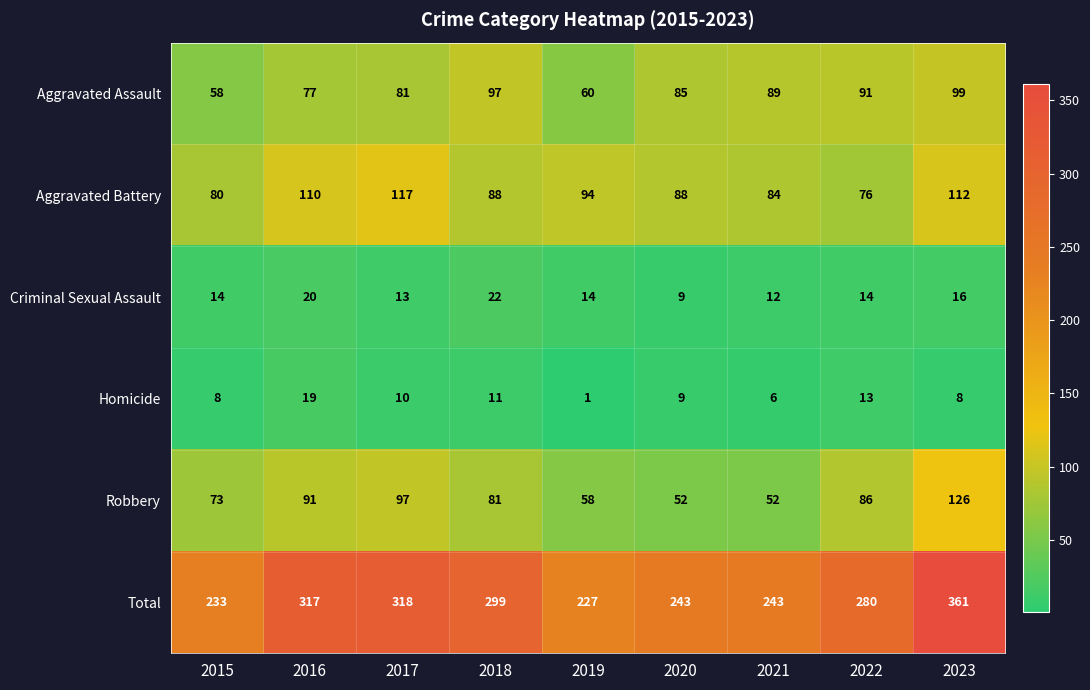

Read the Aggravated Assault value at 2019, to the nearest 5.

60